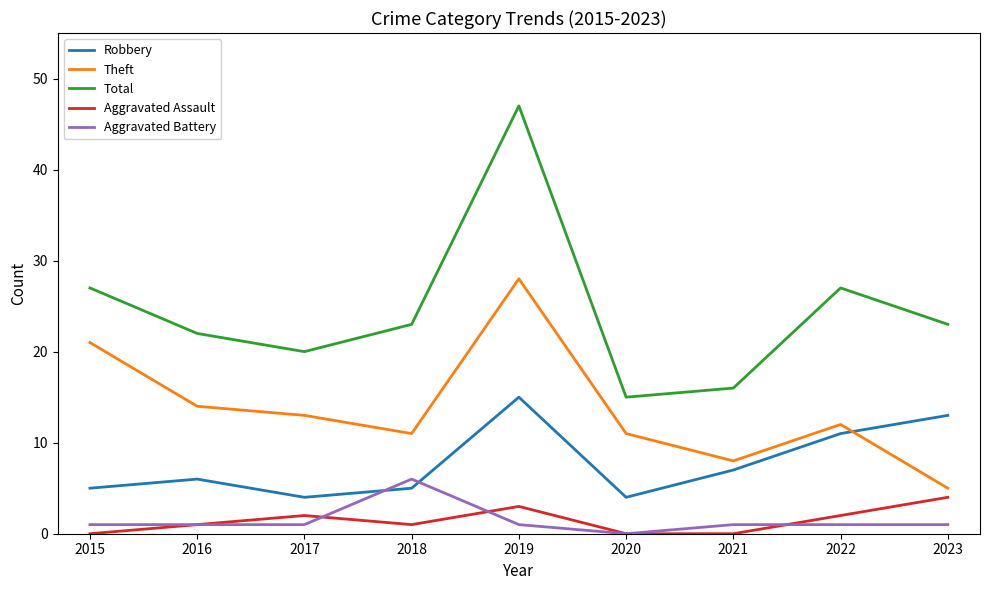

Which series changed the most between 2016 and 2019?

Total